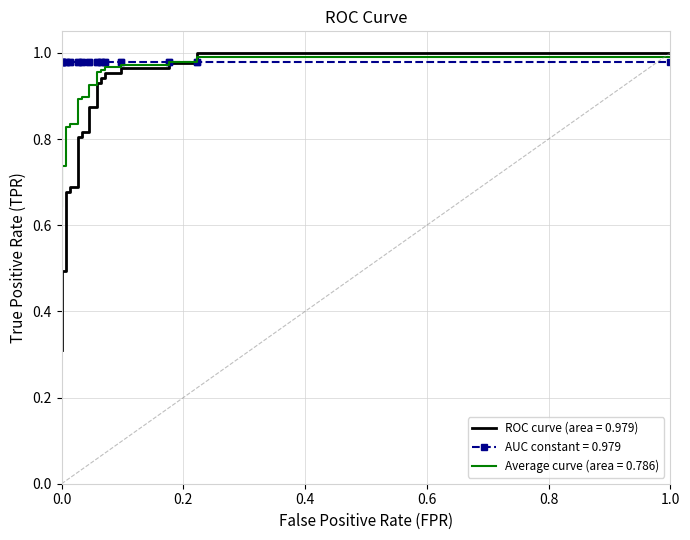

What is the smallest value displayed?

0.3